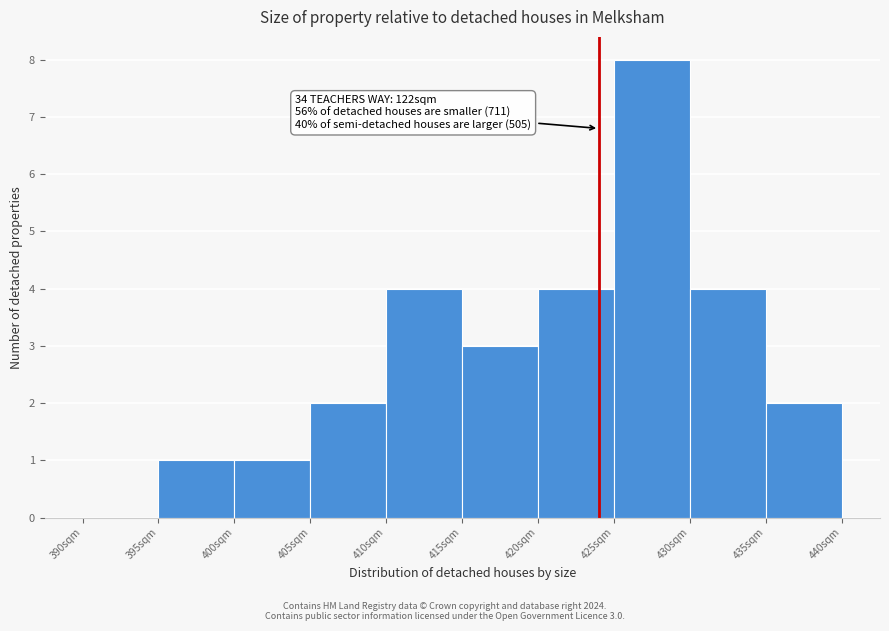

Which range on the x-axis has the tallest bar?

425 to 430